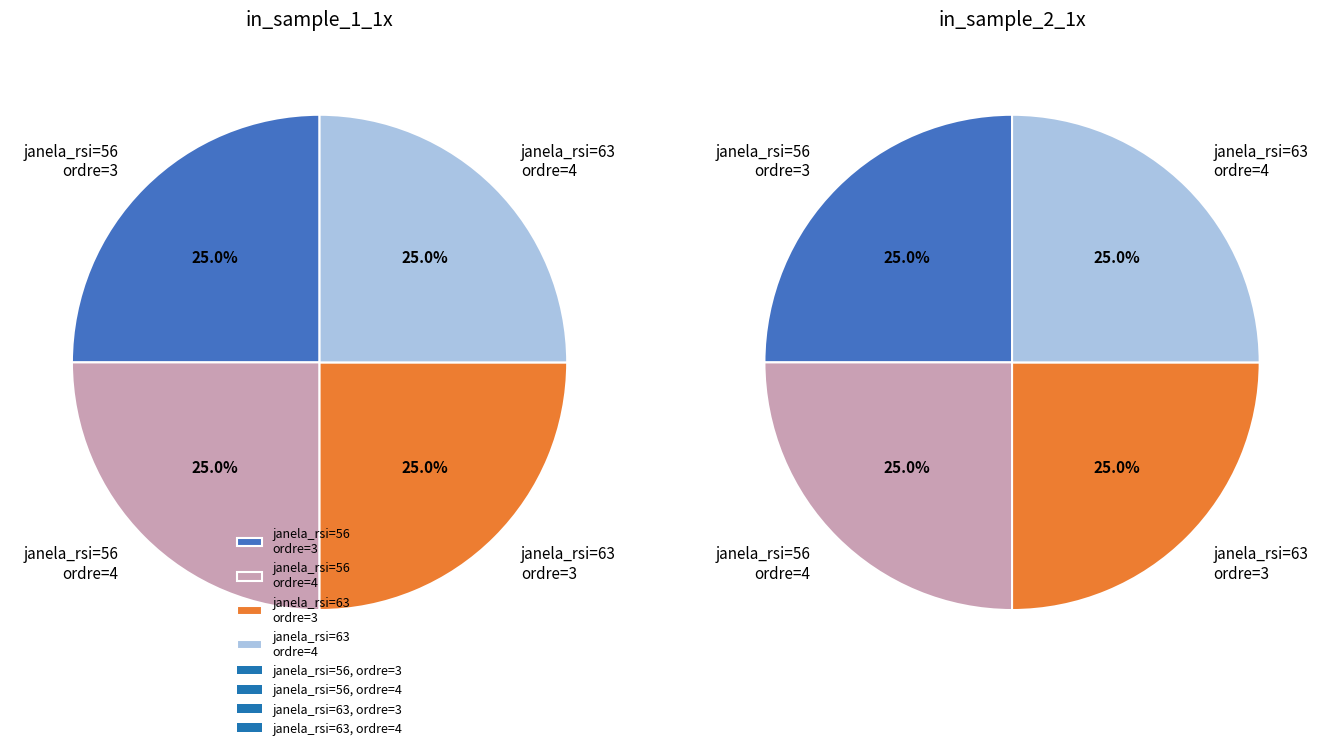

At 0, list the series in order from smallest to largest.

in_sample_1_1x, in_sample_2_1x